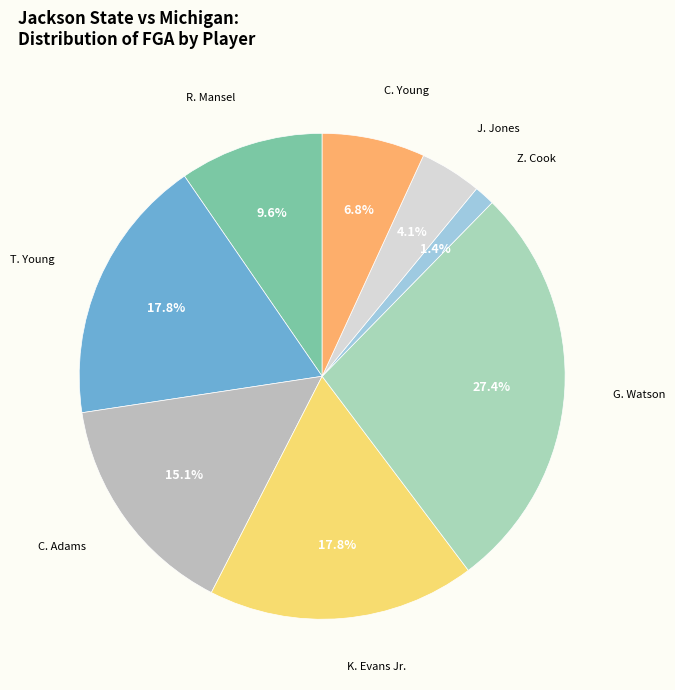

Does any single category account for the majority?

No